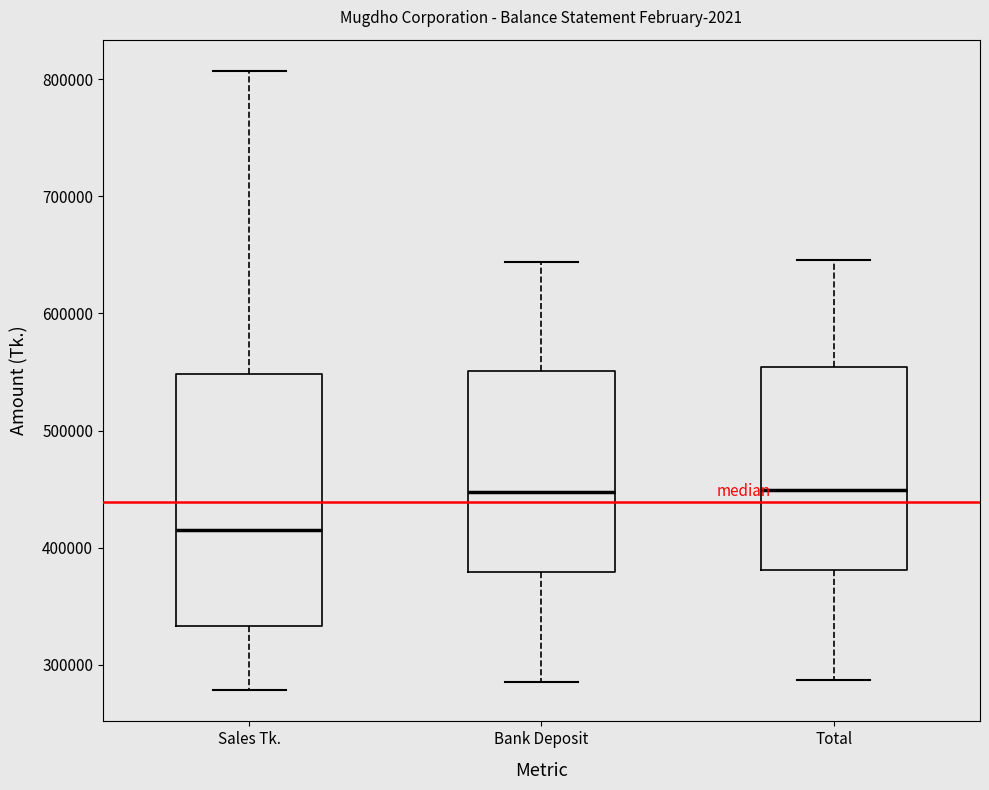

Where is the lower edge of the box for Sales Tk. on the y-axis? The values are not printed on the chart, so give them approximately, as read against the axis.

330000